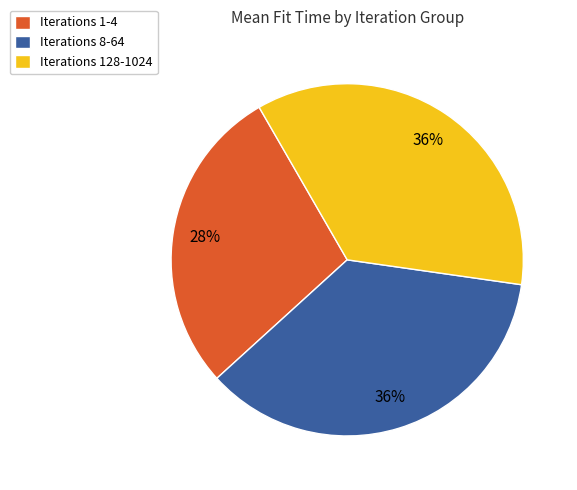

Combined, do Iterations 8-64 and Iterations 128-1024 account for over 50%?

Yes